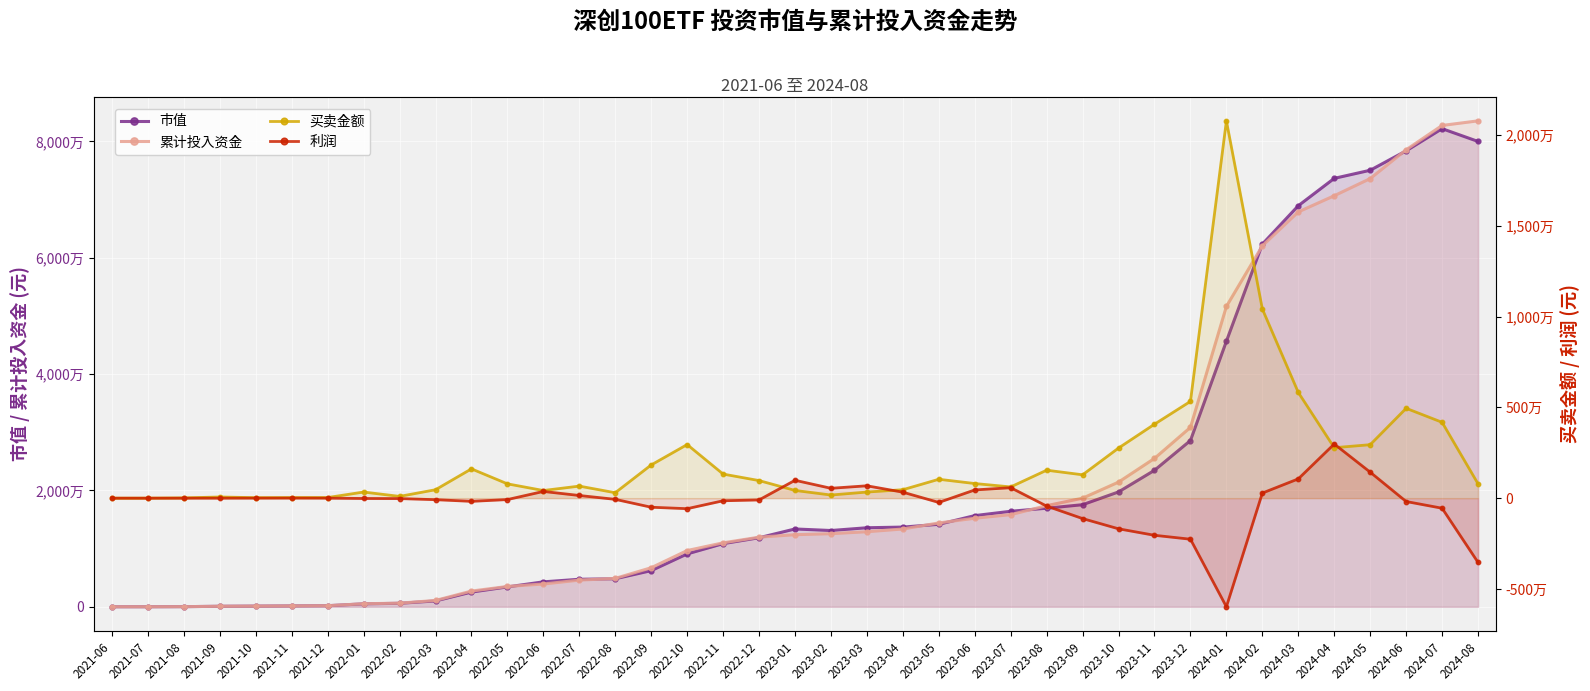

Rank the series by their maximum value, from lowest to highest.

利润, 买卖金额, 市值, 累计投入资金